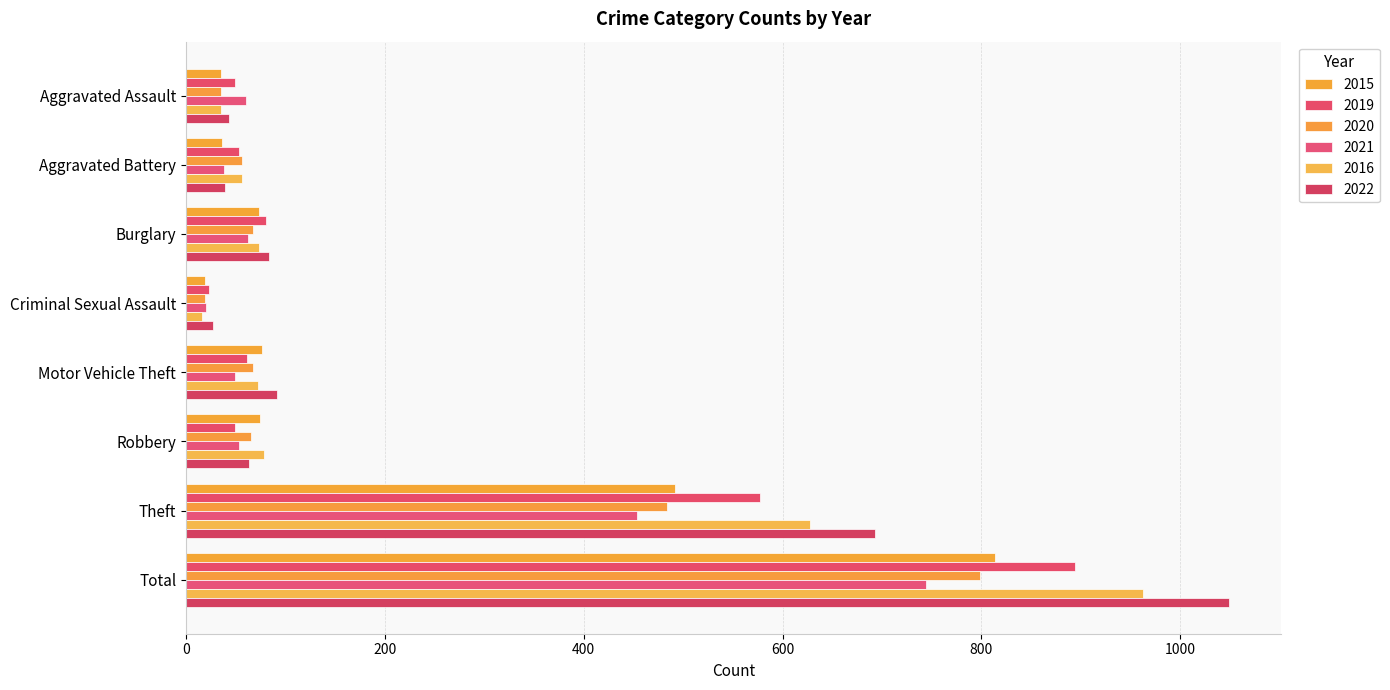

What is the sum of the 2021 values at Criminal Sexual Assault and Aggravated Battery?

58